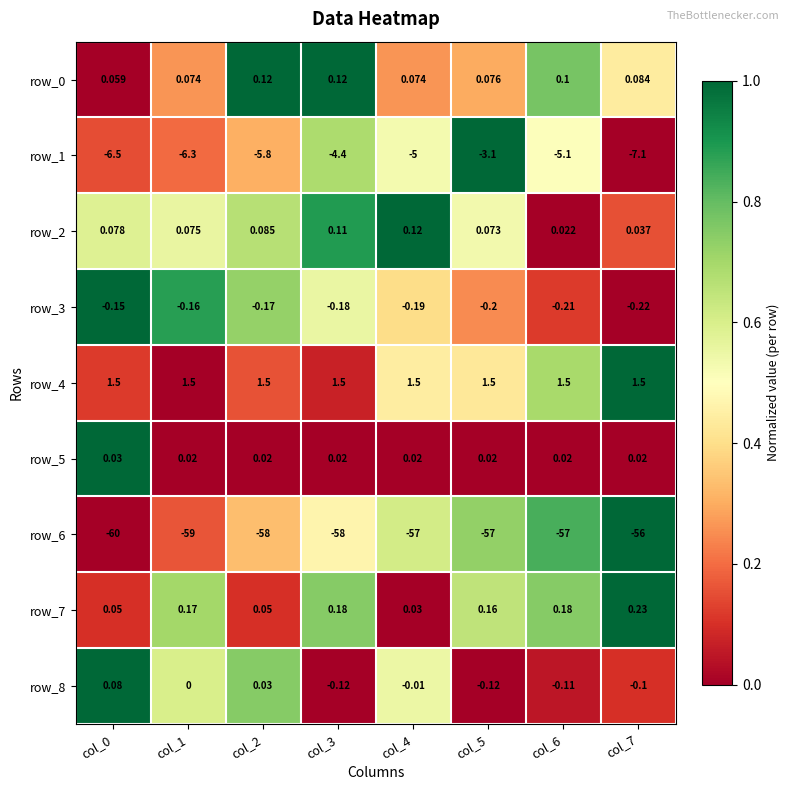

How many series are shown in this chart?

9